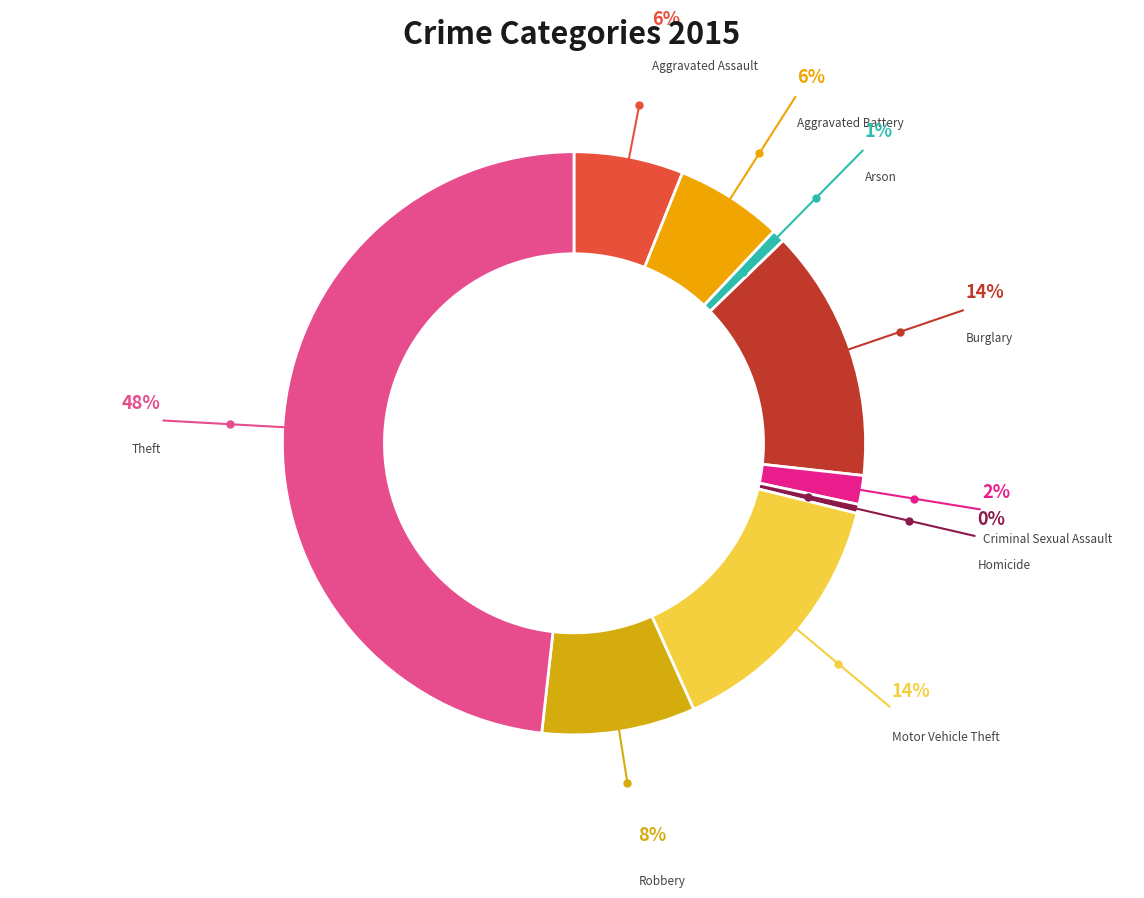

How many slices are in this pie chart?

9